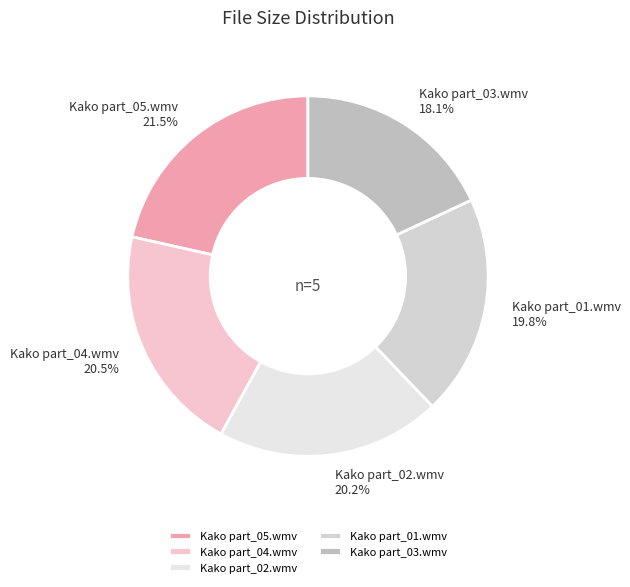

What percentage is NOT represented by Kako part_03.wmv?

81.9%